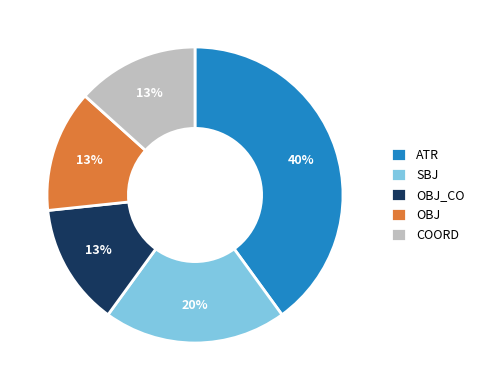

Is there a majority slice in this chart?

No